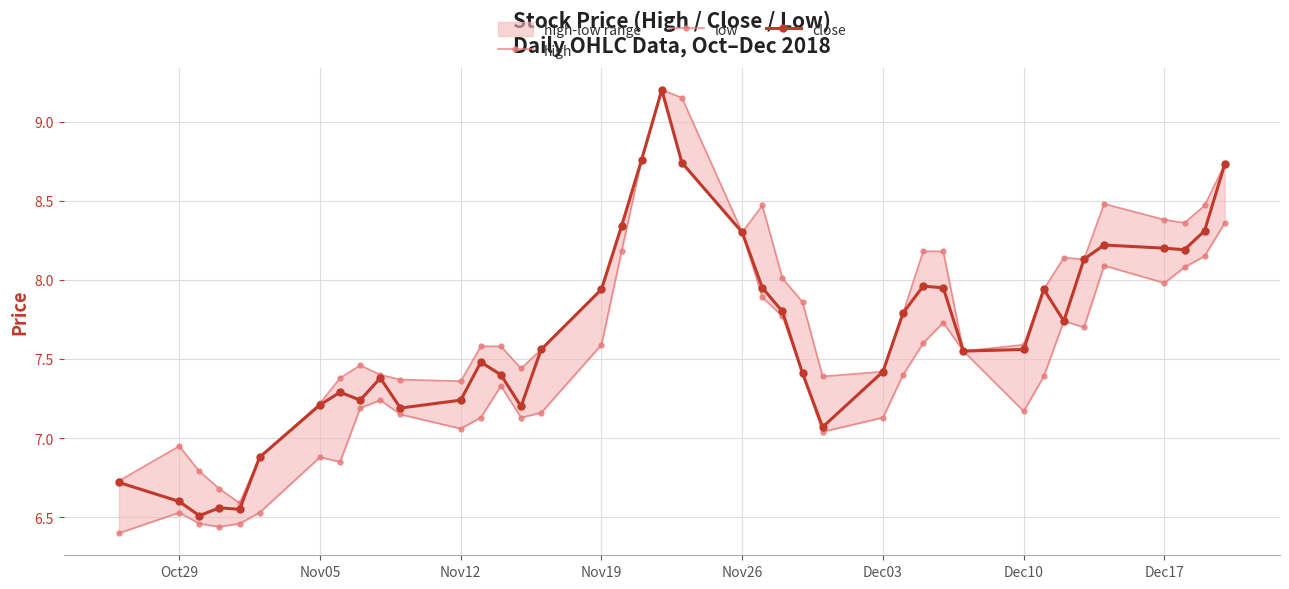

In close, how many points are lower than both neighbors (excluding endpoints)?

9